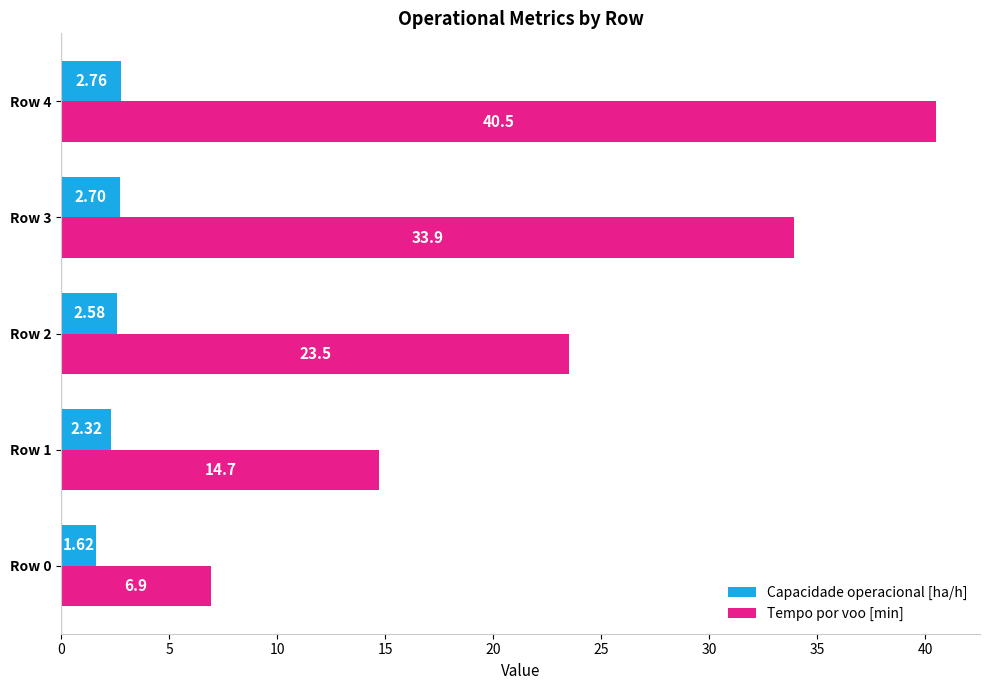

What is the difference between the second highest and second lowest values in the Tempo por voo [min] series?

19.2